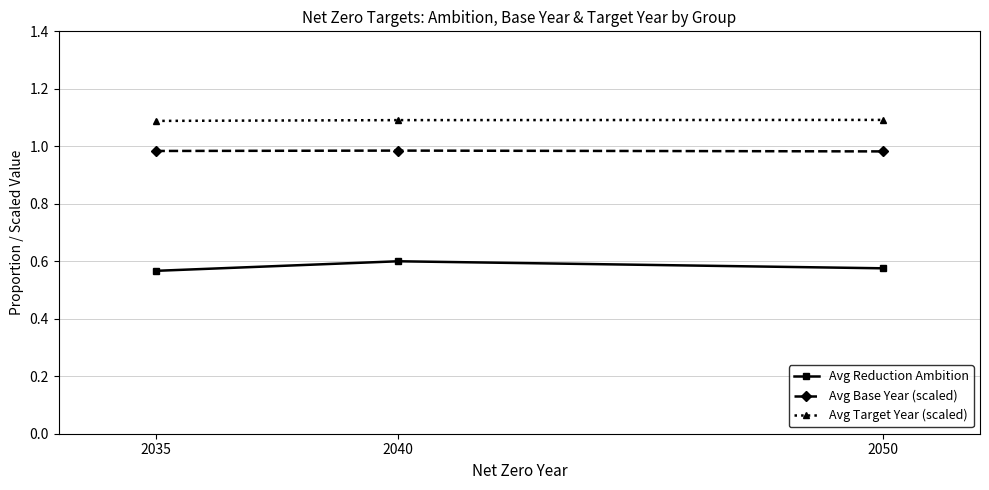

Rank the series by their average value, from lowest to highest.

Avg Reduction Ambition, Avg Base Year (scaled), Avg Target Year (scaled)